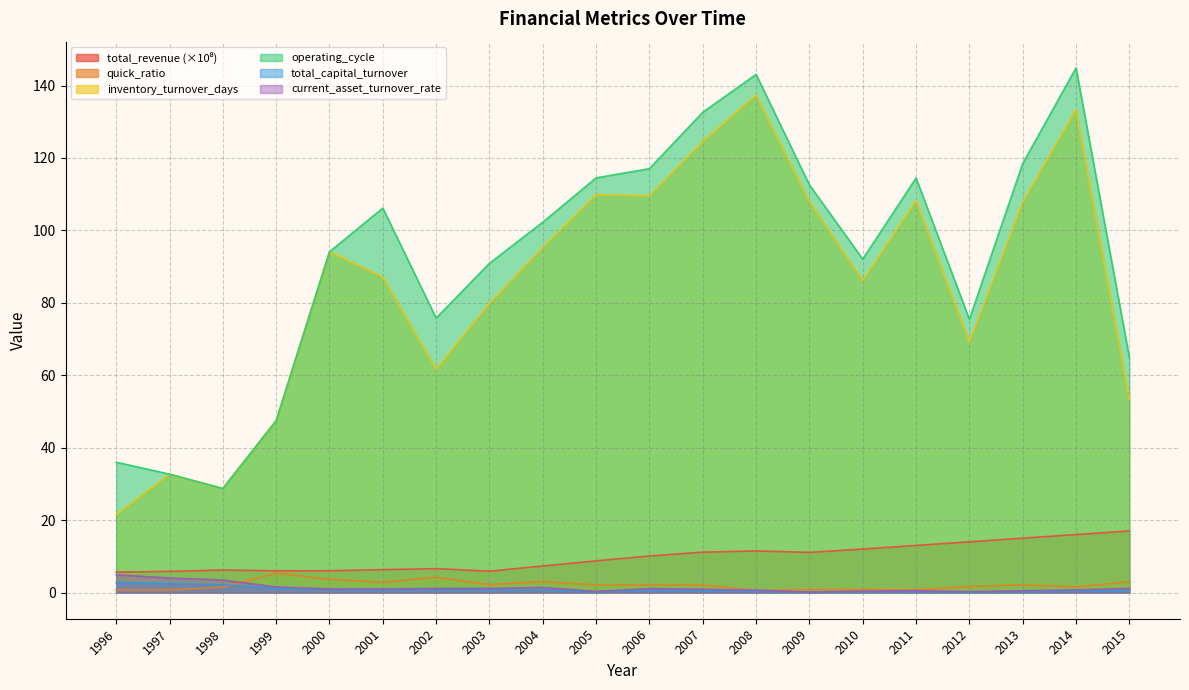

True or false: quick_ratio and operating_cycle cross at least once.

False